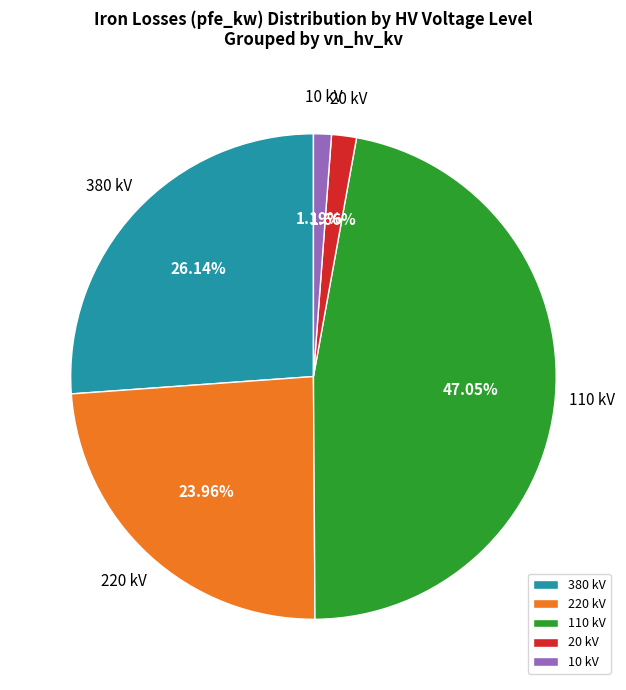

Do 10 kV and 220 kV together represent more than half of the pie?

No